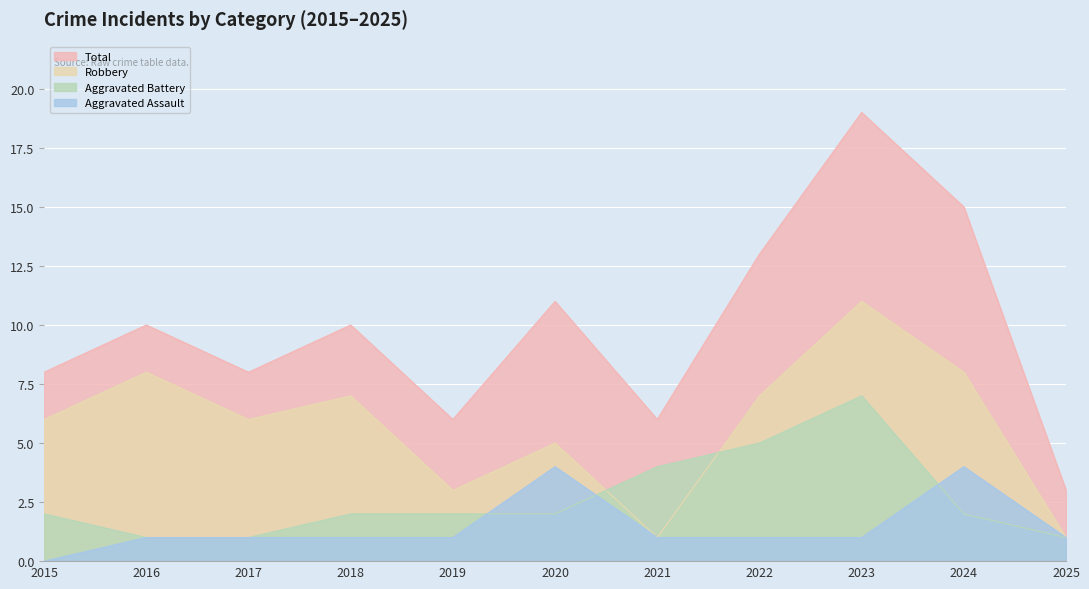

True or false: Total and Aggravated Assault cross at least once.

False